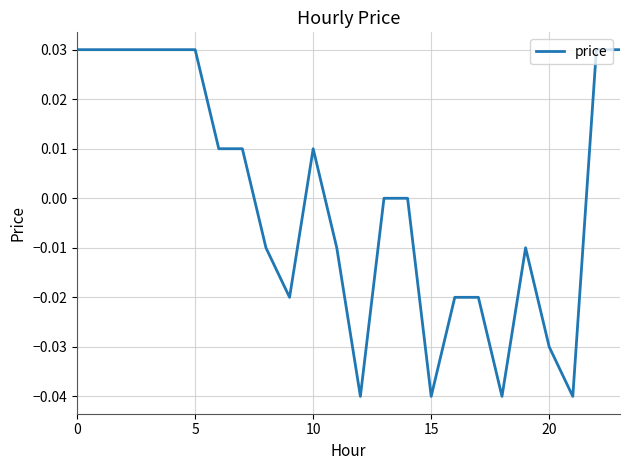

What is the label of the 11th point from the left?

10